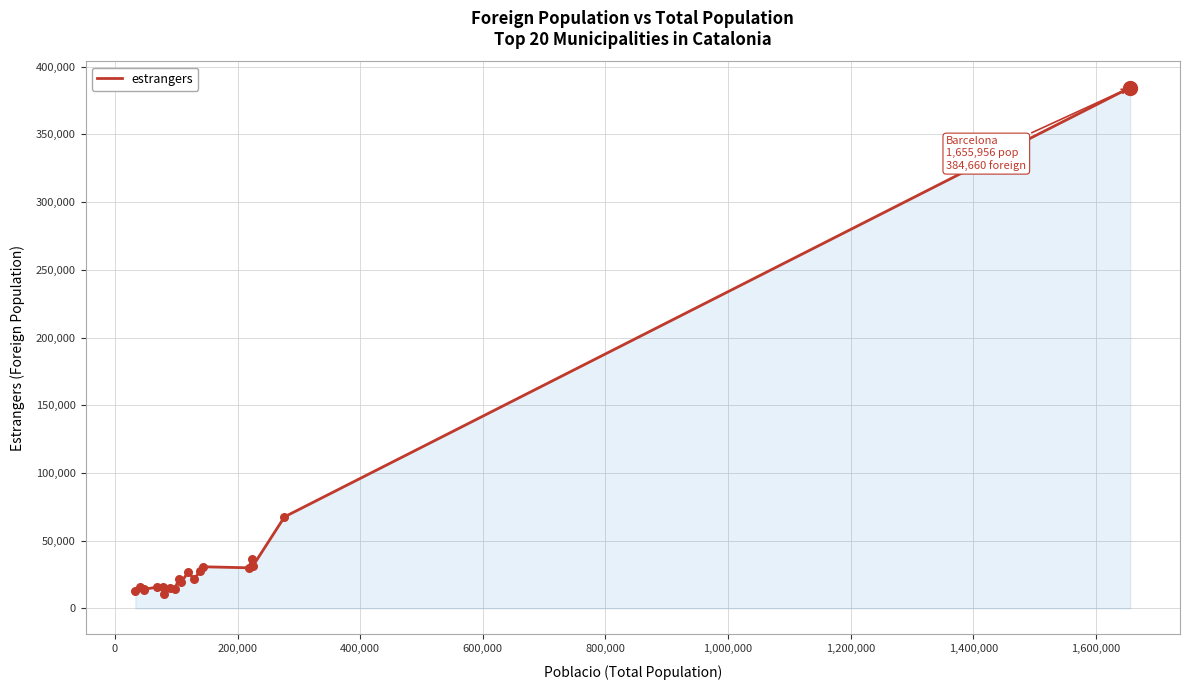

What is the minimum value shown in the chart?

10928